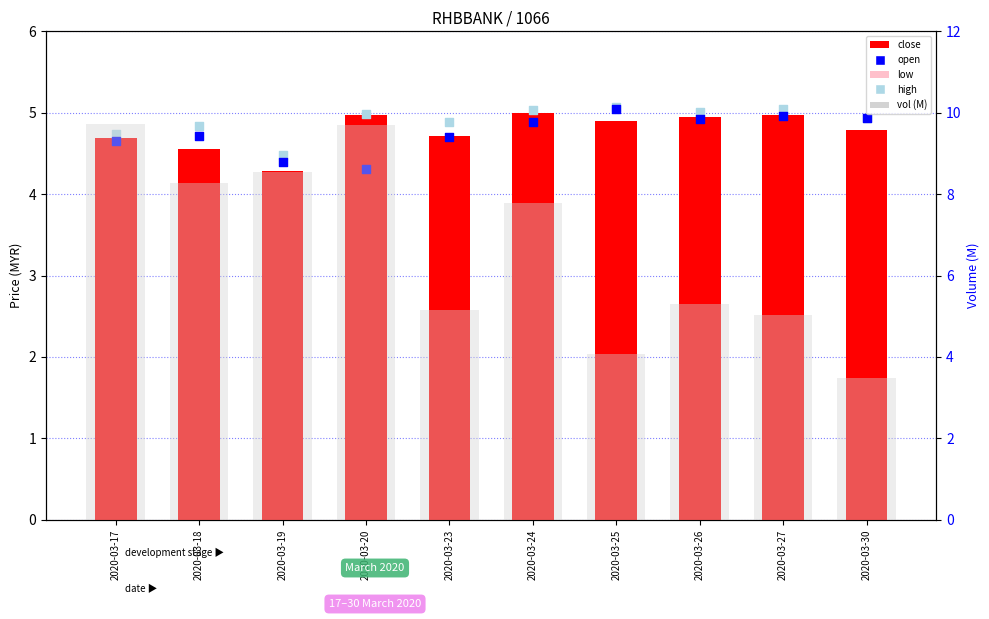

What is the total value across all series at 2020-03-20?

28.3